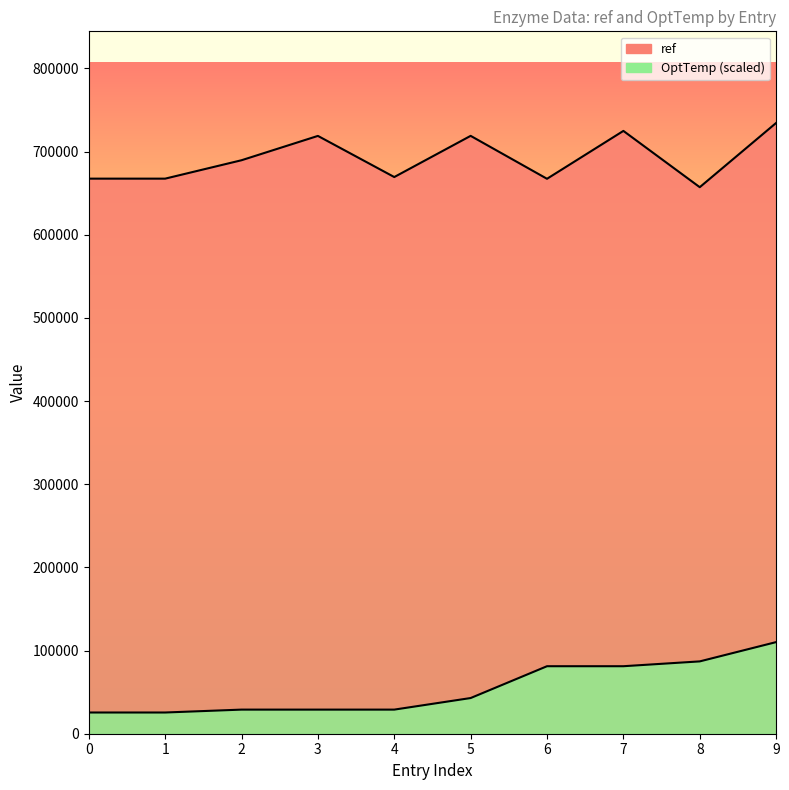

What is the difference between the maximum and minimum values in the OptTemp series?

84661.1